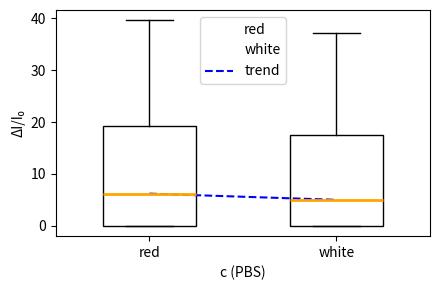

Reading left to right, transcribe this box plot: for each box, give where its median line is, the range the box spans, and where its two whiskers end, as read against the y-axis. The values are not printed on the chart, so give them approximately, as read against the axis.

red: median 6, box 0 to 19, whiskers 0 to 40
white: median 5, box 0 to 18, whiskers 0 to 37